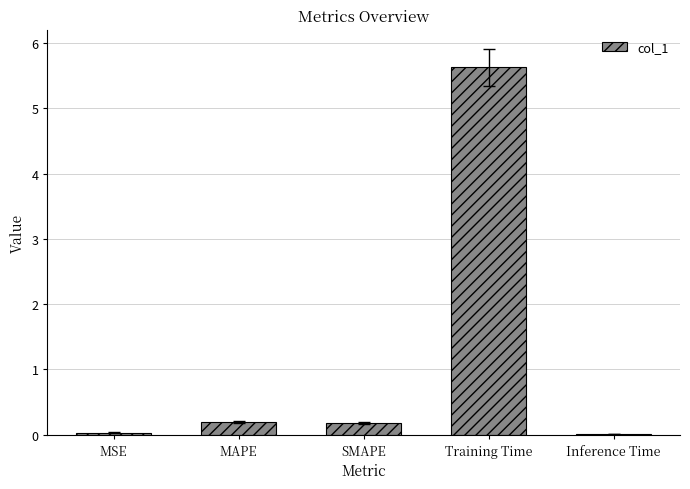

The value at Training Time is 1.3. True or false?

False